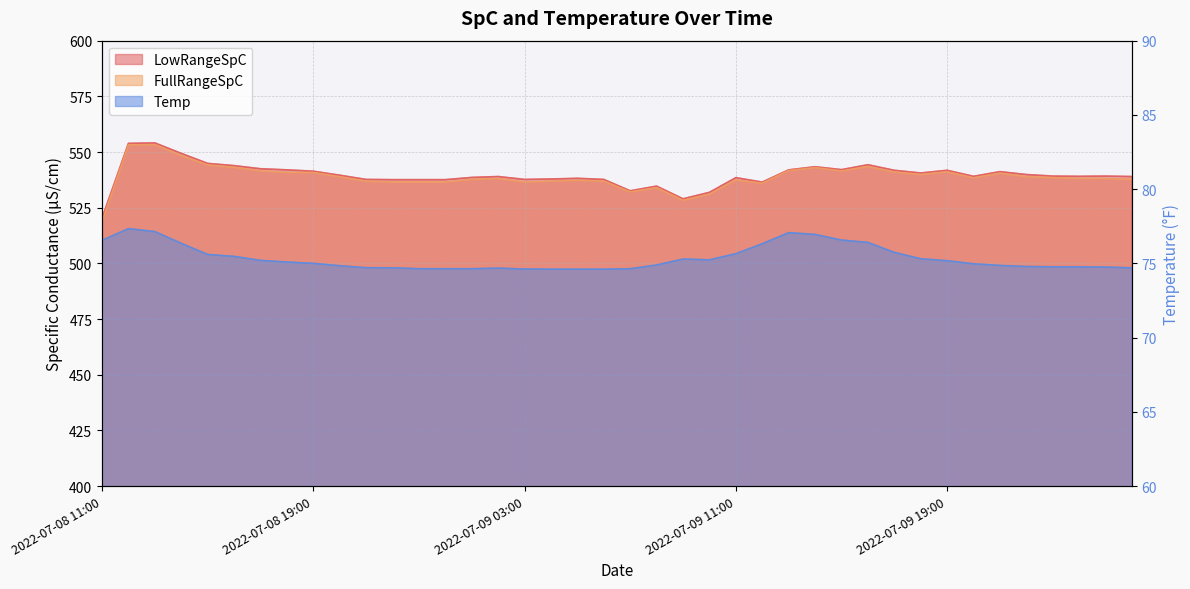

The value of Temp at 2022-07-09 20:00 is 75.0. True or false?

True